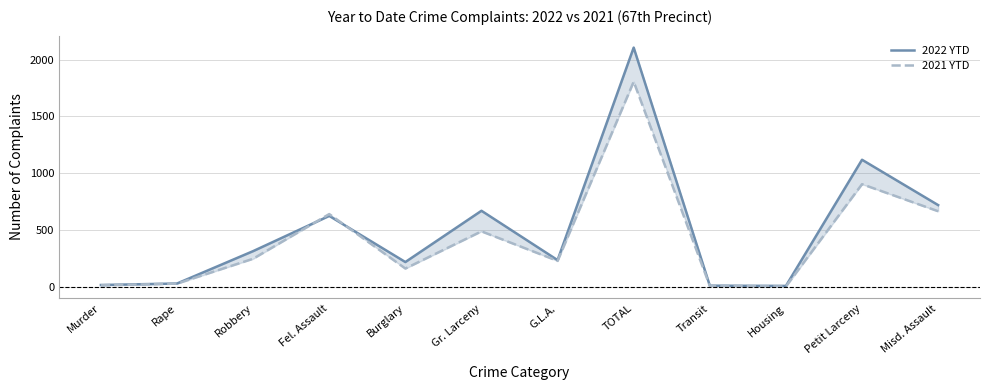

List the series in order of their peak value, lowest first.

2021 YTD, 2022 YTD